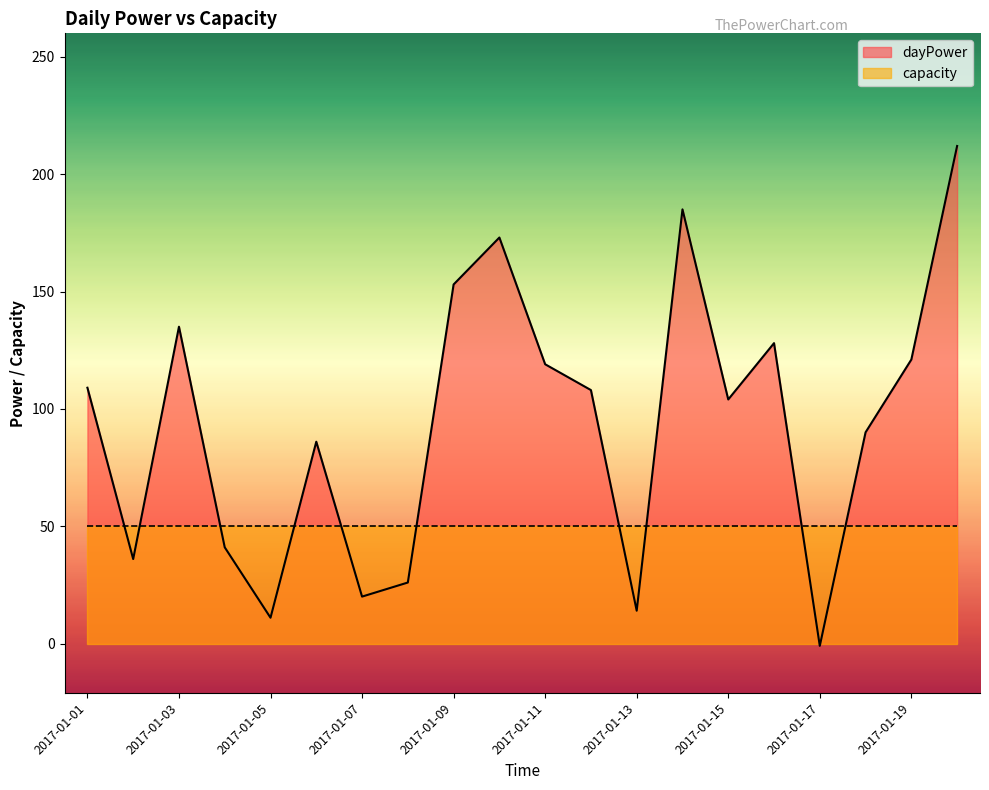

What is the smallest value displayed?

-1